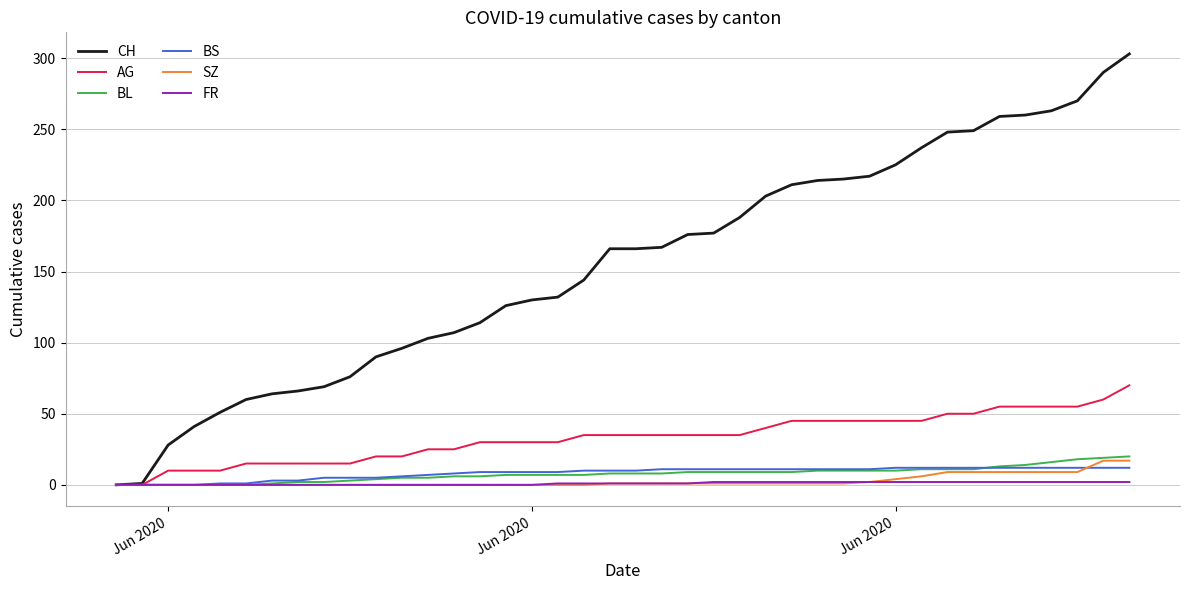

Rank the series by their maximum value, from lowest to highest.

FR, BS, SZ, BL, AG, CH